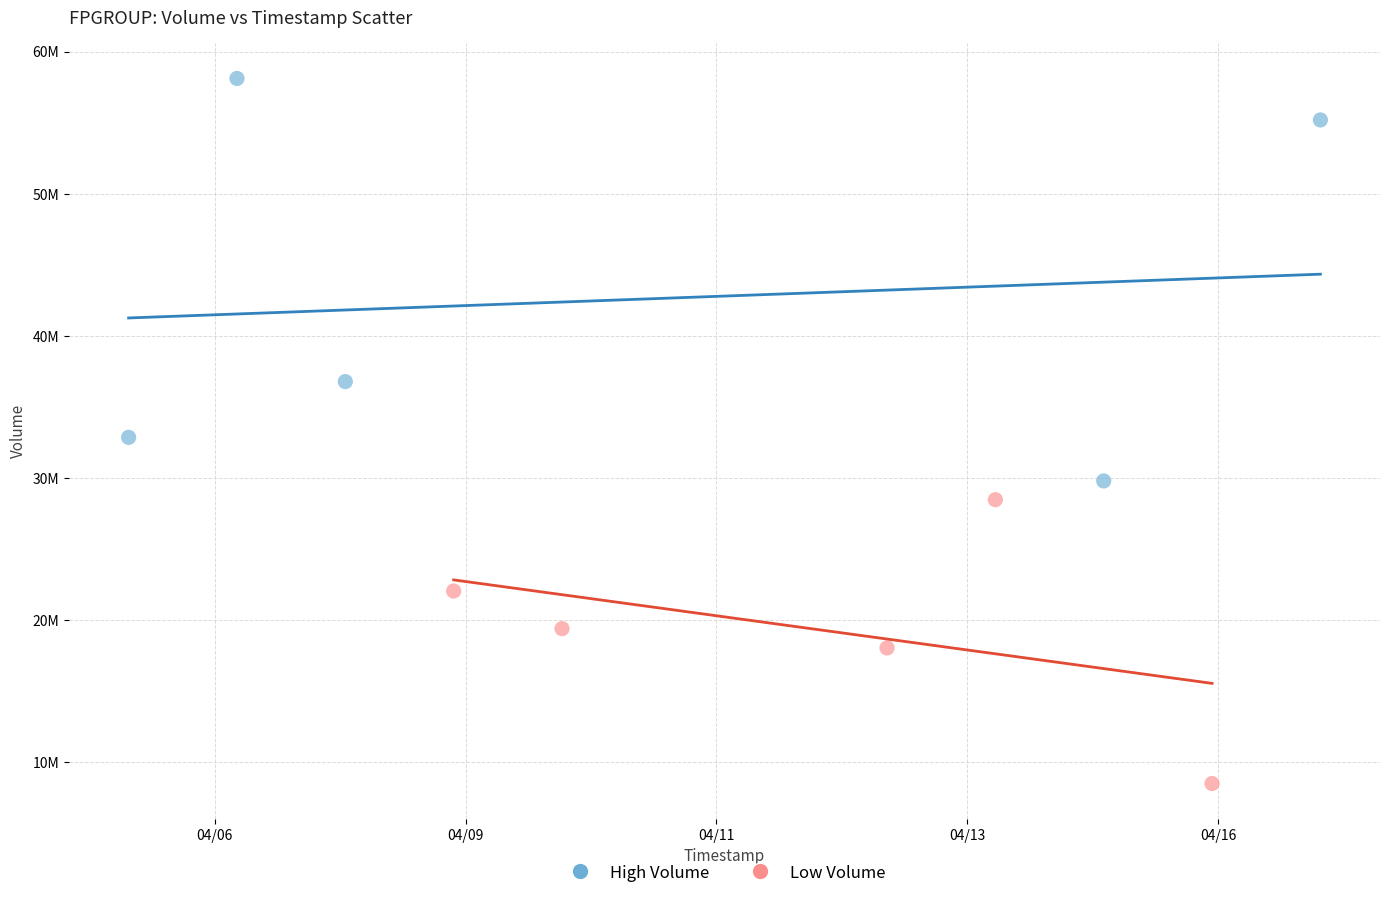

Which series contains the lowest Y value?

Low Volume